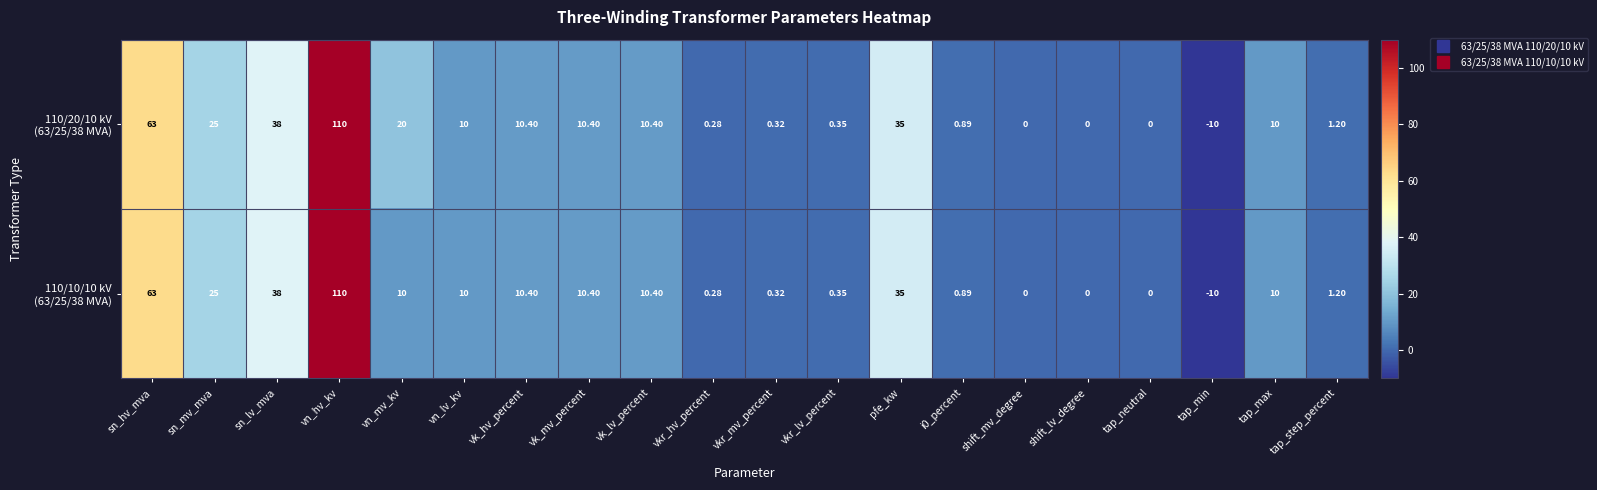

At which category is the sum across all series the highest?

vn_hv_kv